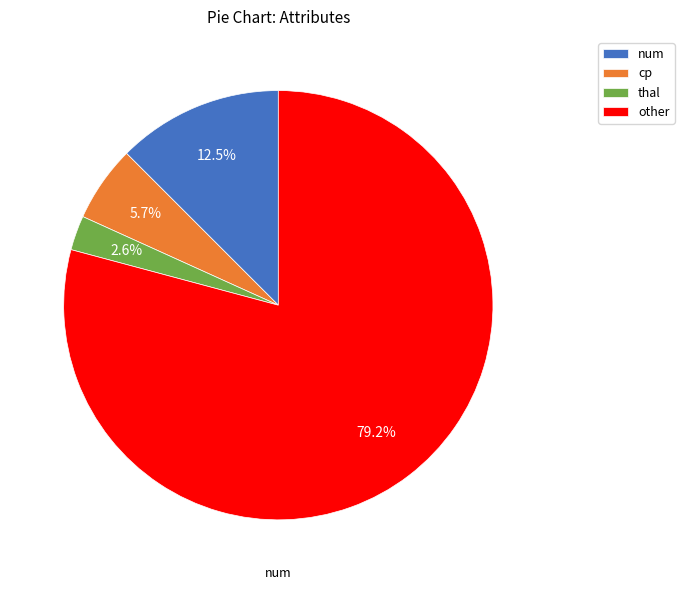

What is the total percentage of other and num?

91.7%